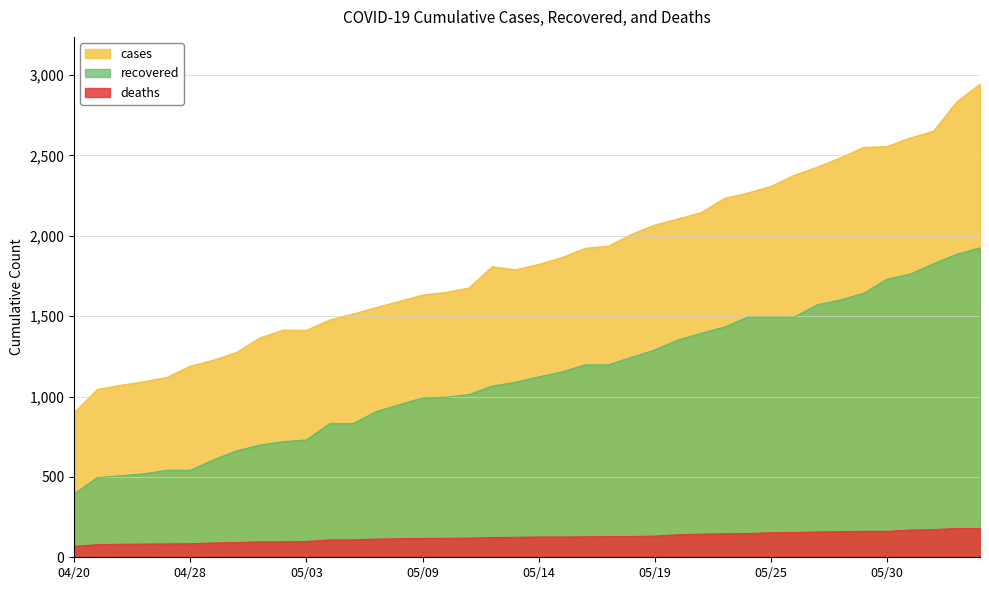

True or false: cases and recovered cross at least once.

False